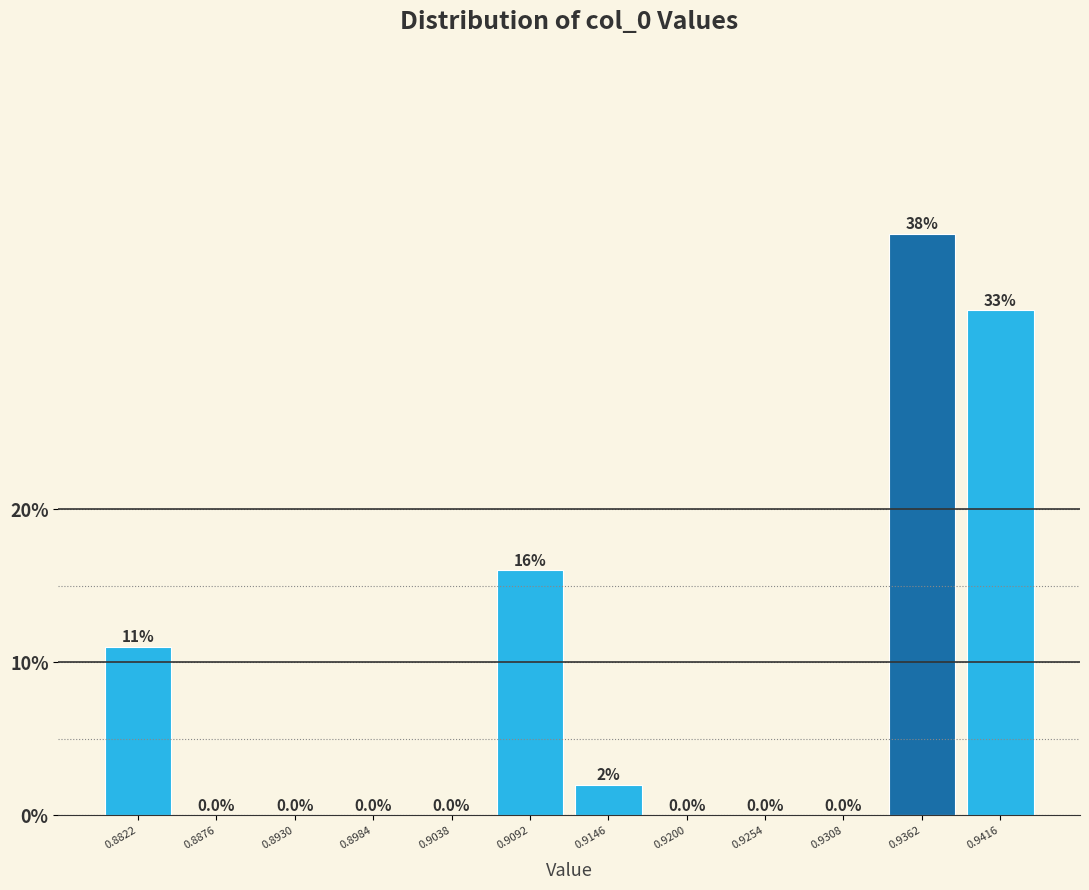

Reading left to right, transcribe this chart: for each bar, give the range it covers on the x-axis and its height. The bar edges are not printed on the chart, so give them approximately, as read against the axis.

0.880 to 0.885: 11.0
0.885 to 0.890: 0.0
0.890 to 0.896: 0.0
0.896 to 0.901: 0.0
0.901 to 0.907: 0.0
0.907 to 0.912: 16.0
0.912 to 0.917: 2.0
0.917 to 0.923: 0.0
0.923 to 0.928: 0.0
0.928 to 0.933: 0.0
0.933 to 0.939: 38.0
0.939 to 0.944: 33.0